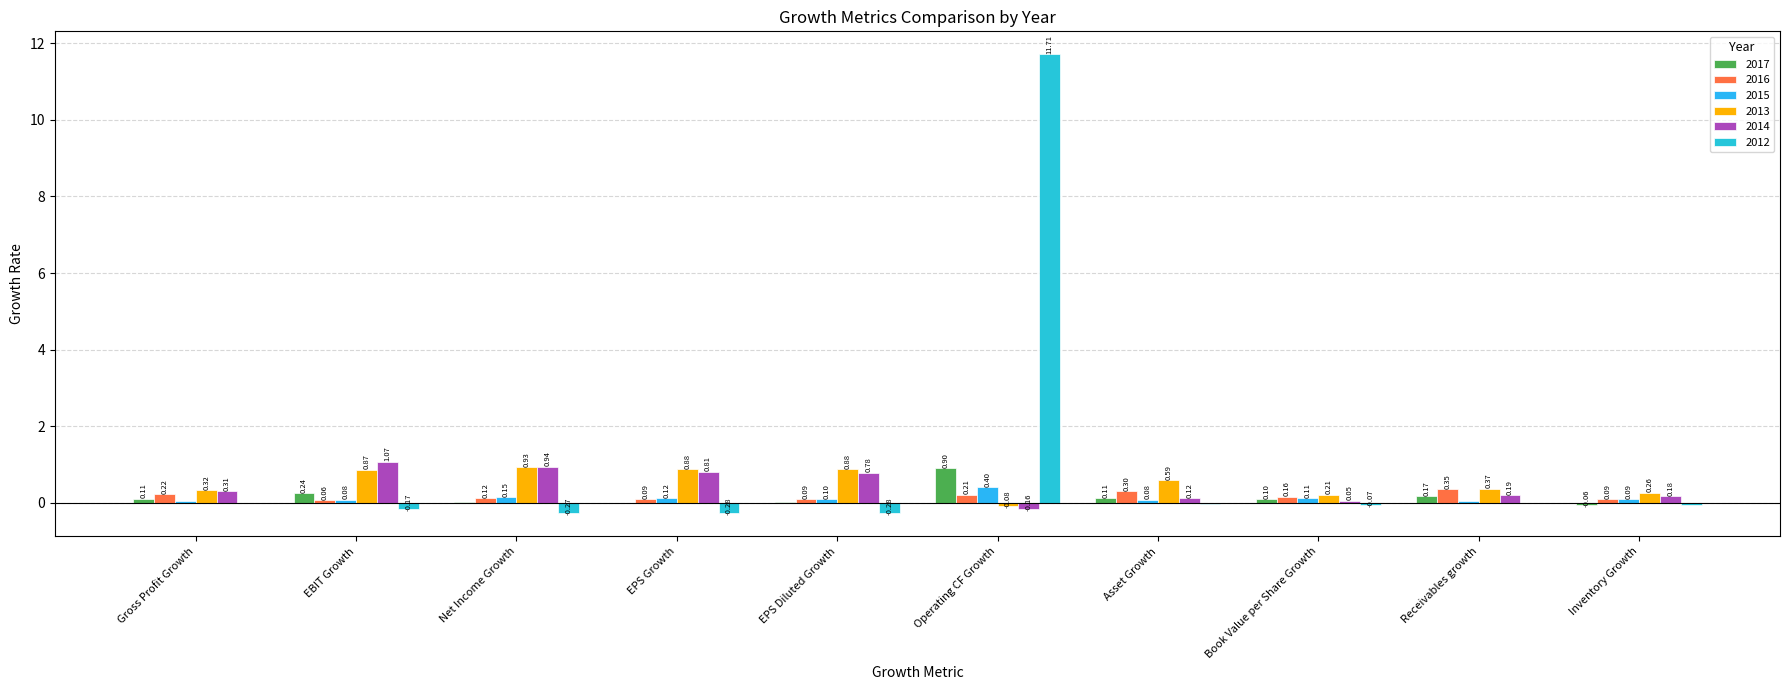

Which series has the largest total across all categories?

2012